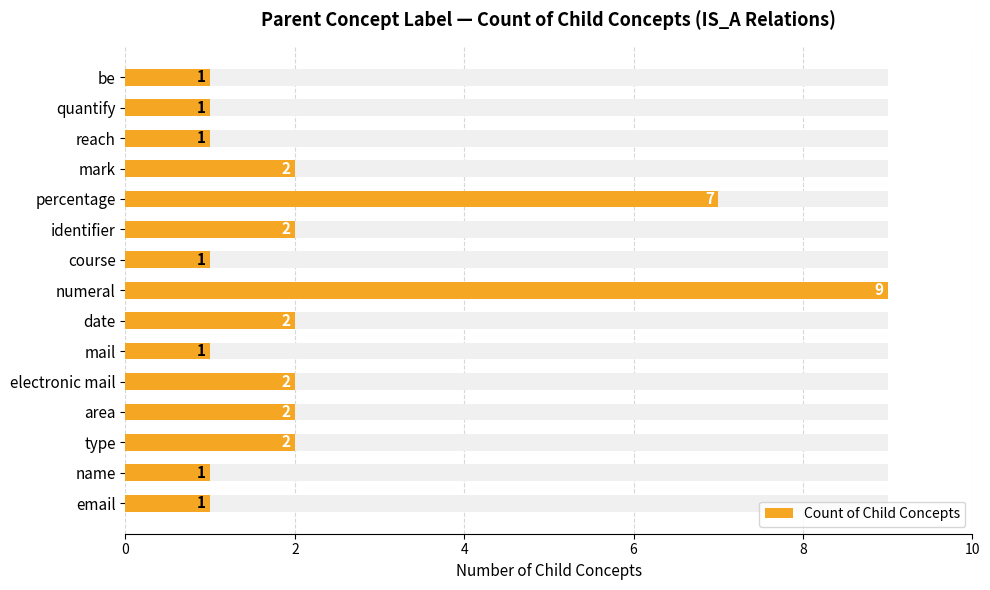

Reading left to right, list all the values displayed in this chart.

1	1	1	2	7	2	1	9	2	1	2	2	2	1	1